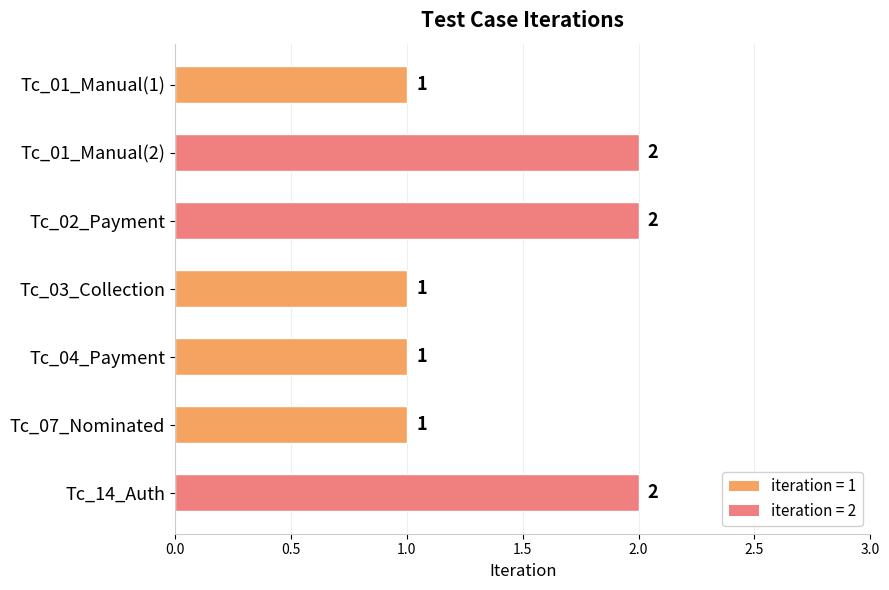

What is the label of the 3rd bar from the top?

Tc_02_Payment